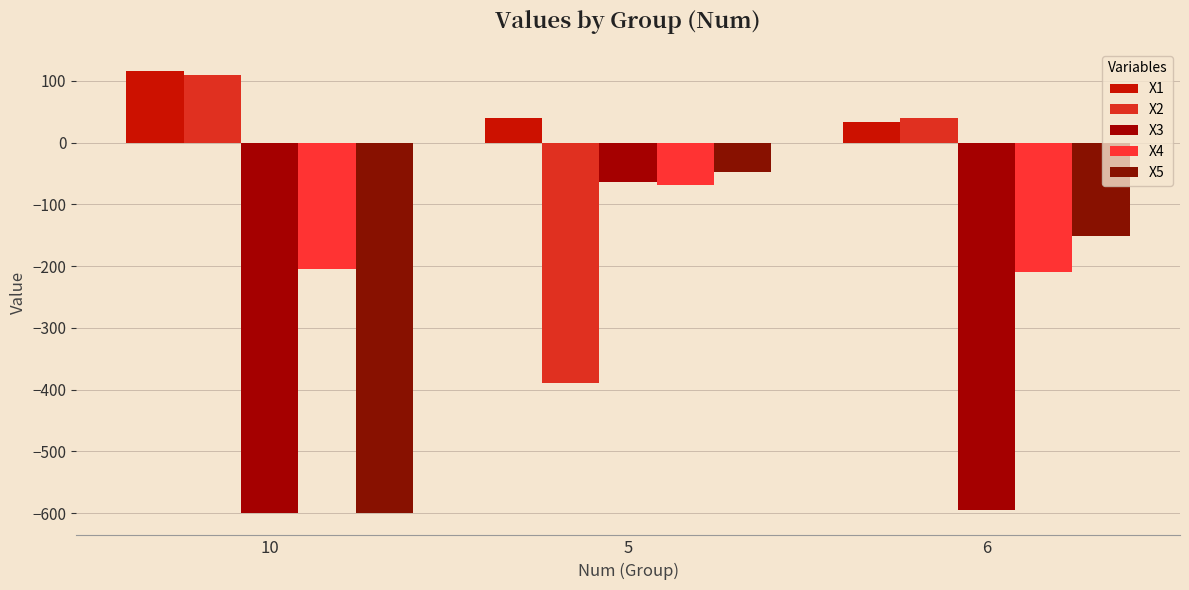

List the series in order of their overall mean, lowest first.

X3, X5, X4, X2, X1